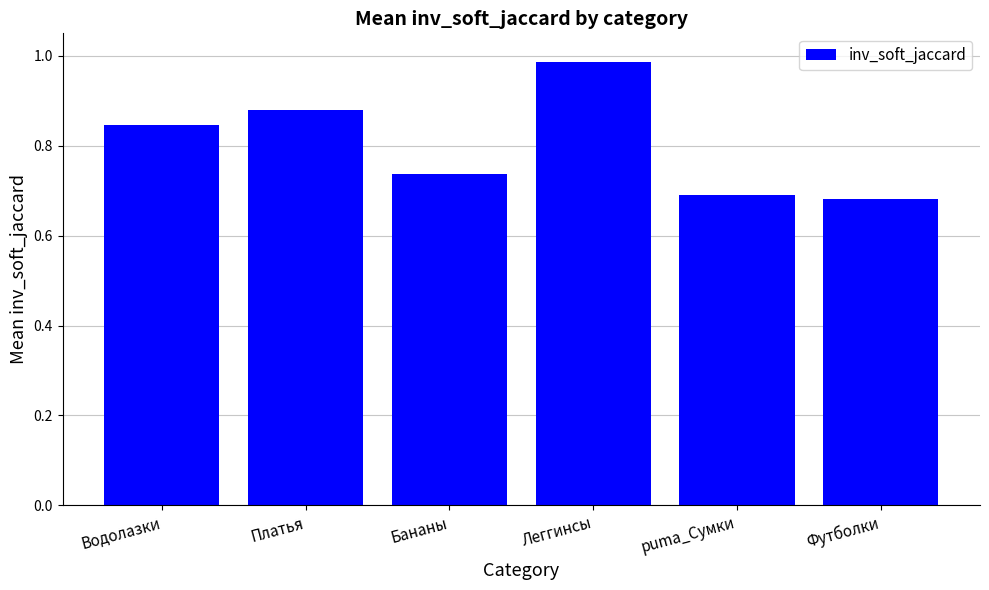

How many distinct data groups are displayed?

1